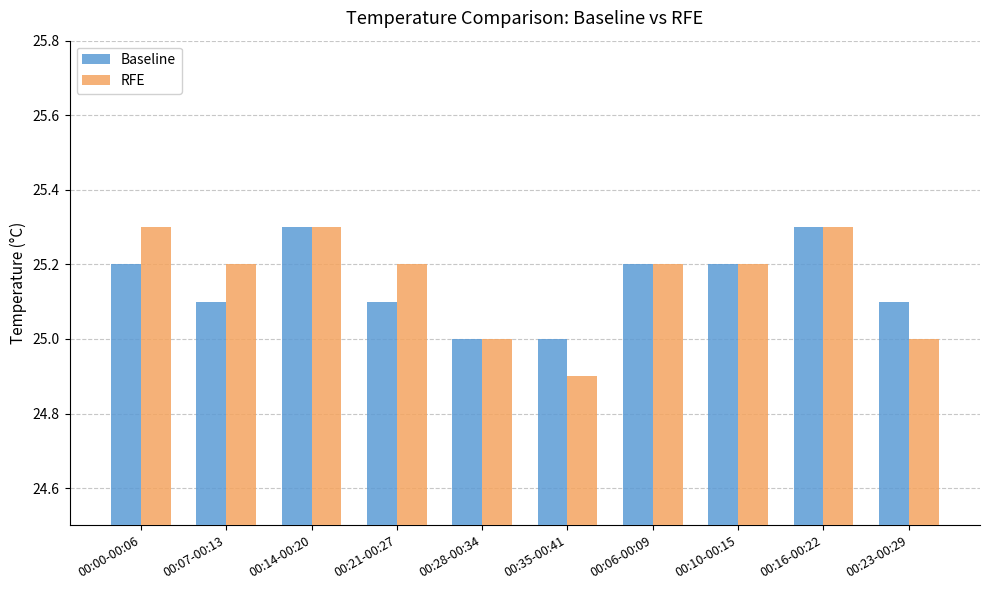

What is the sum of all RFE values?

251.6